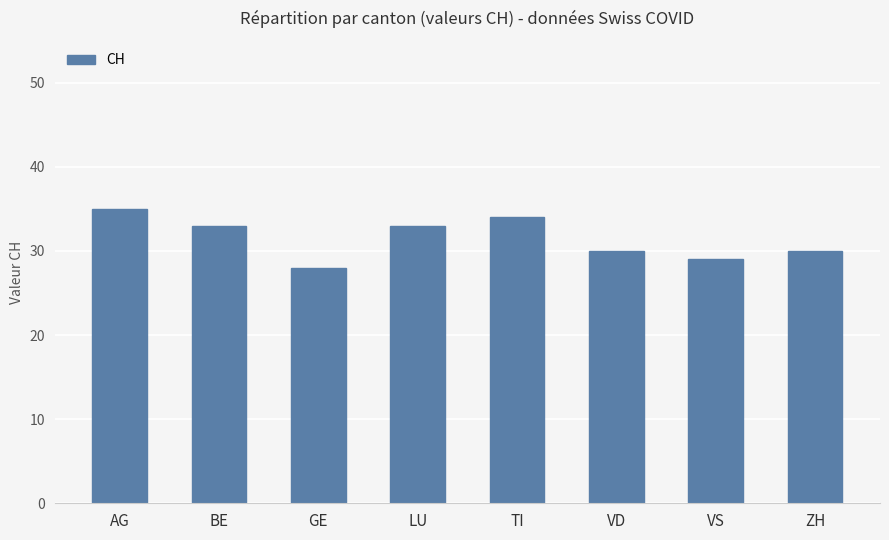

Count the values in the range 30 to 34.

5